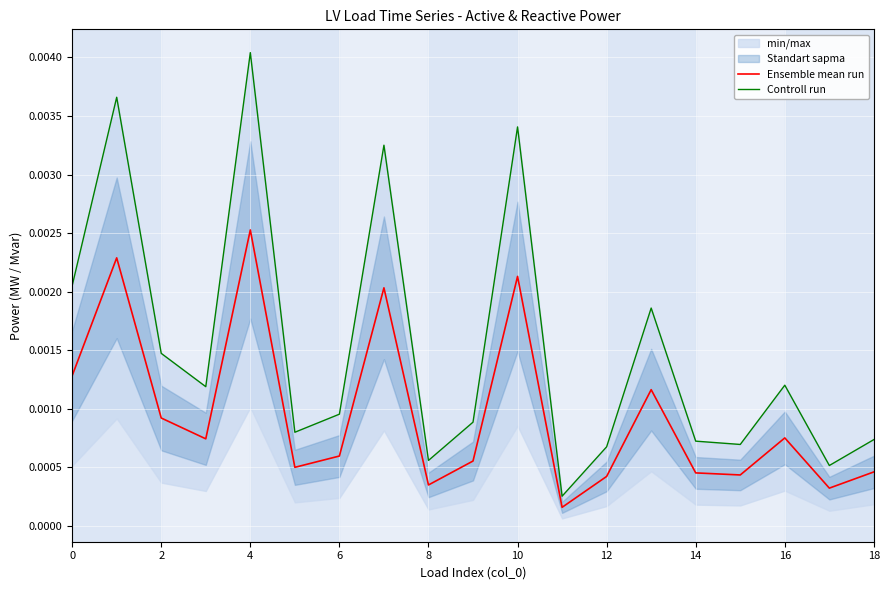

At which label does Ensemble mean run reach its minimum?

11